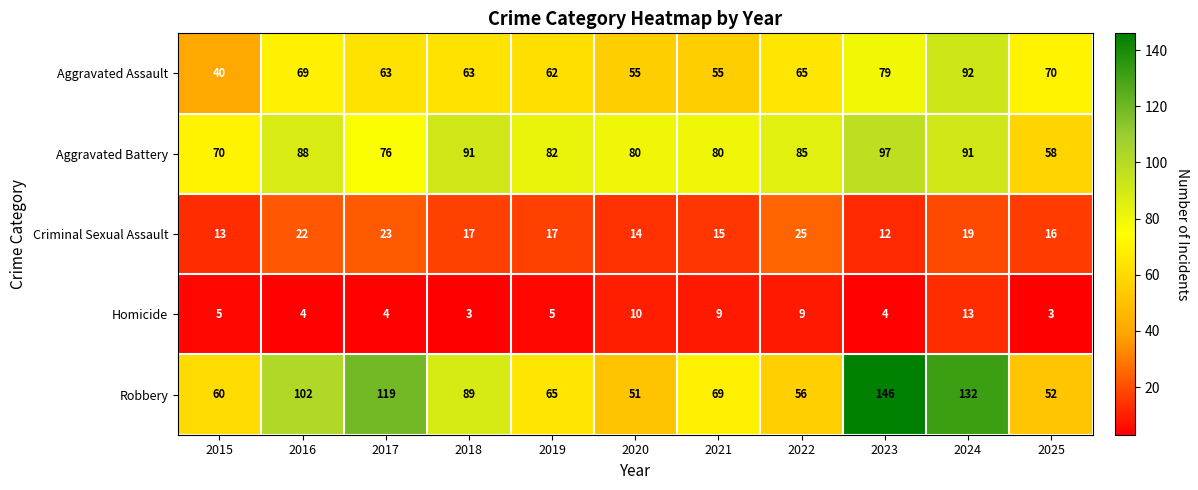

True or false: Robbery has a value of 63 at 2016.

False